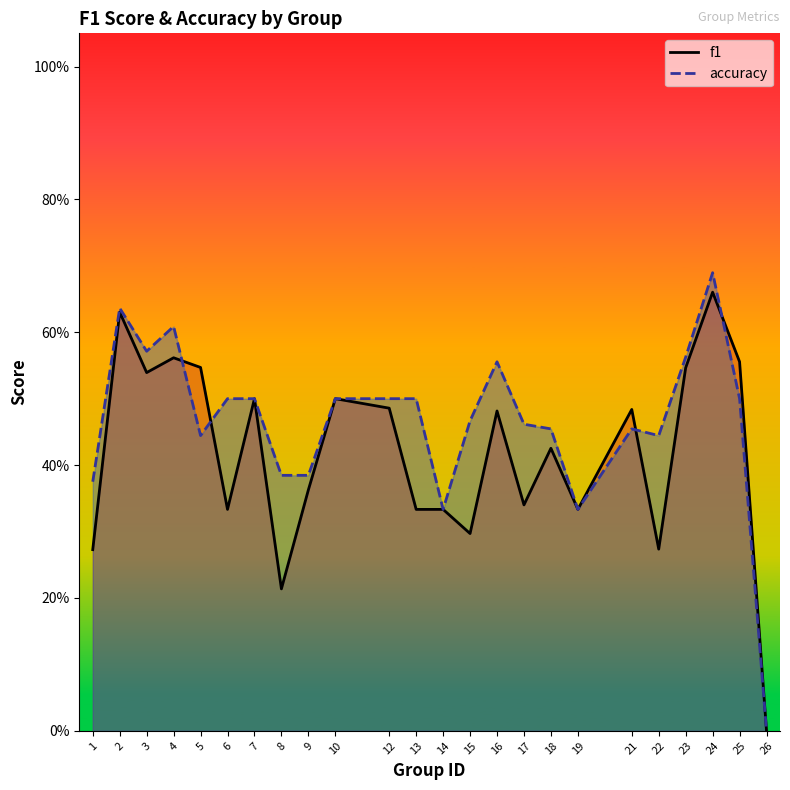

Reading left to right, transcribe all the data shown in this chart.

f1: 0.3	0.6	0.5	0.6	0.5	0.3	0.5	0.2	0.4	0.5	0.5	0.3	0.3	0.3	0.5	0.3	0.4	0.3	0.5	0.3	0.5	0.7	0.6	0.0
accuracy: 0.4	0.6	0.6	0.6	0.4	0.5	0.5	0.4	0.4	0.5	0.5	0.5	0.3	0.5	0.6	0.5	0.5	0.3	0.5	0.4	0.6	0.7	0.5	0.0